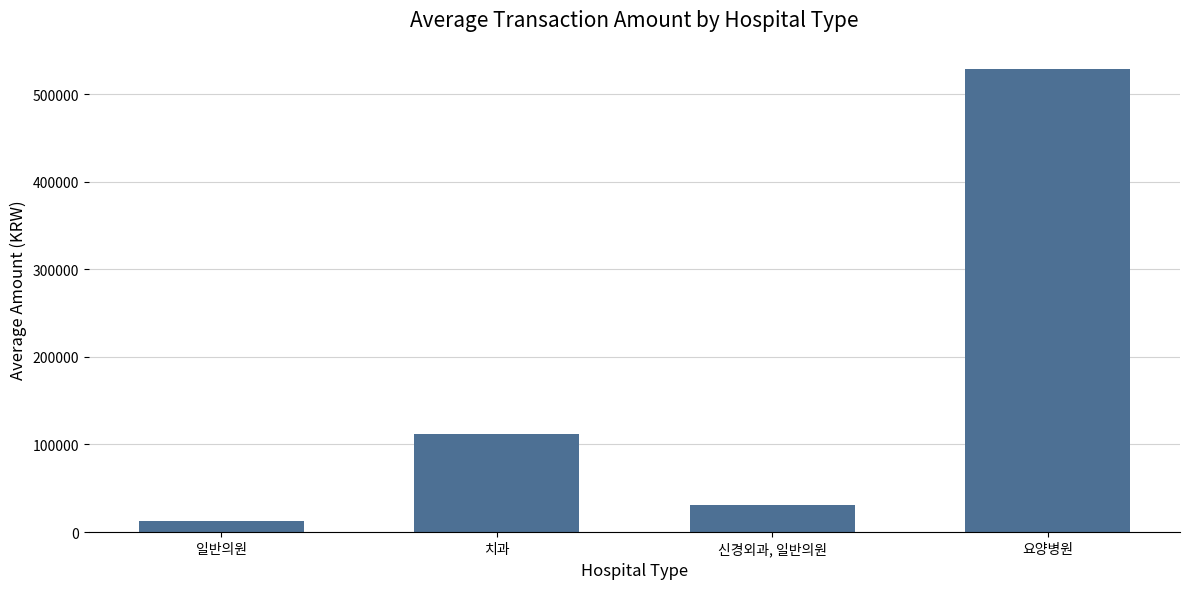

What is the label of the 1st bar from the left?

일반의원